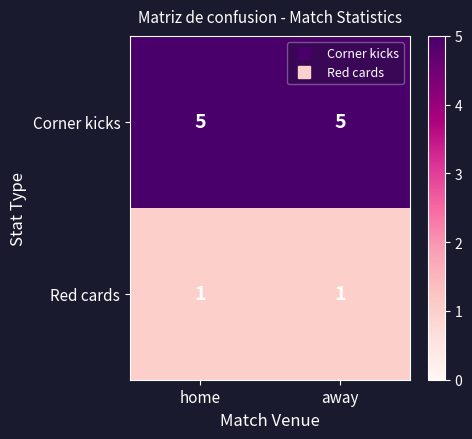

True or false: Red cards has a value of 2 at home.

False